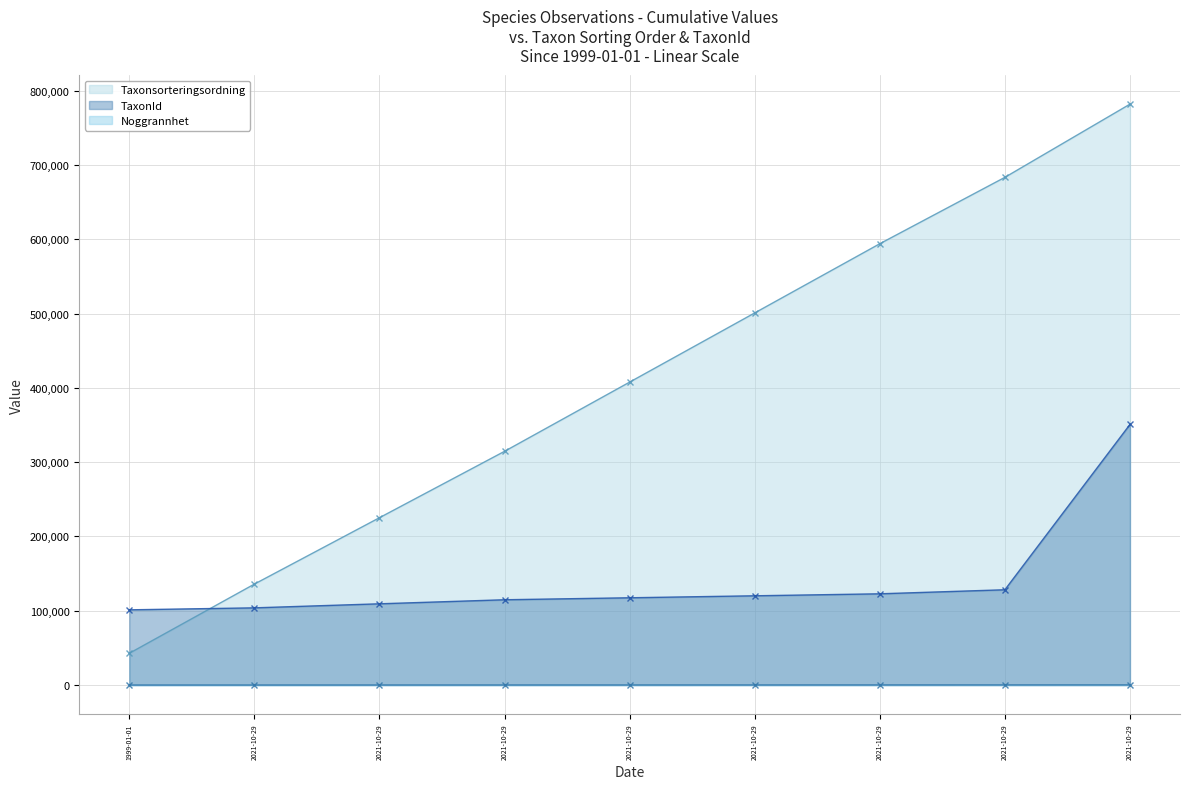

The Noggrannhet (cumulative line) series shows 31 at 1999-01-01. True or false?

False